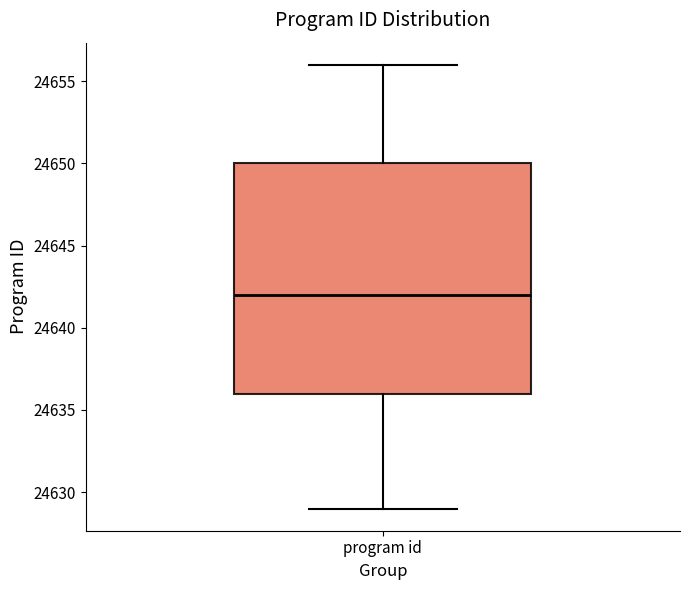

Transcribe this box plot: give where the median line is, the range the box spans, and where the two whiskers end, as read against the y-axis. The values are not printed on the chart, so give them approximately, as read against the axis.

median 24642, box 24636 to 24650, whiskers 24629 to 24656